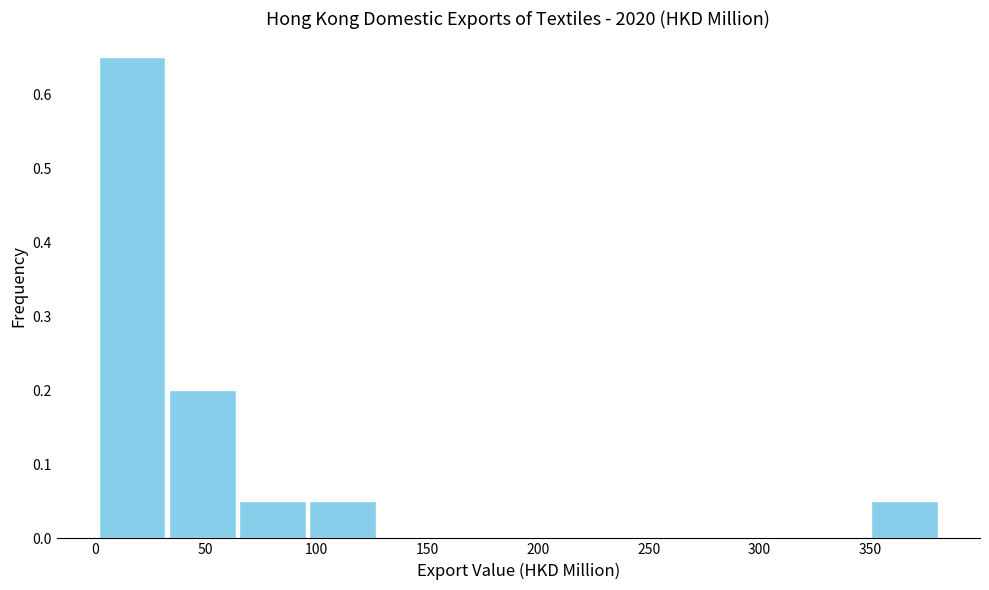

Reading left to right, transcribe this chart: for each bar, give the range it covers on the x-axis and its height. Neither the bar edges nor the heights are printed on the chart, so give them approximately, as read against the axes.

0 to 35: 0.65
35 to 65: 0.20
65 to 95: 0.05
95 to 130: 0.05
130 to 160: 0
160 to 190: 0
190 to 225: 0
225 to 255: 0
255 to 285: 0
285 to 320: 0
320 to 350: 0
350 to 380: 0.05